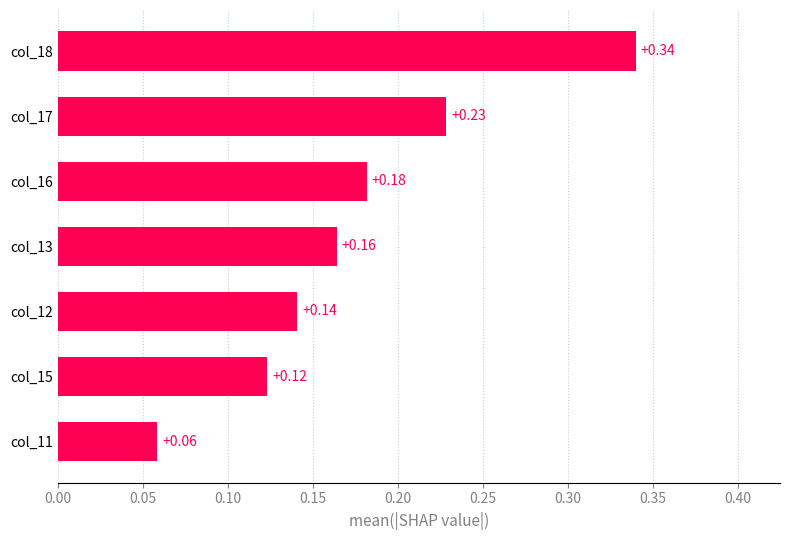

Between col_17 and col_16, which is larger?

col_17